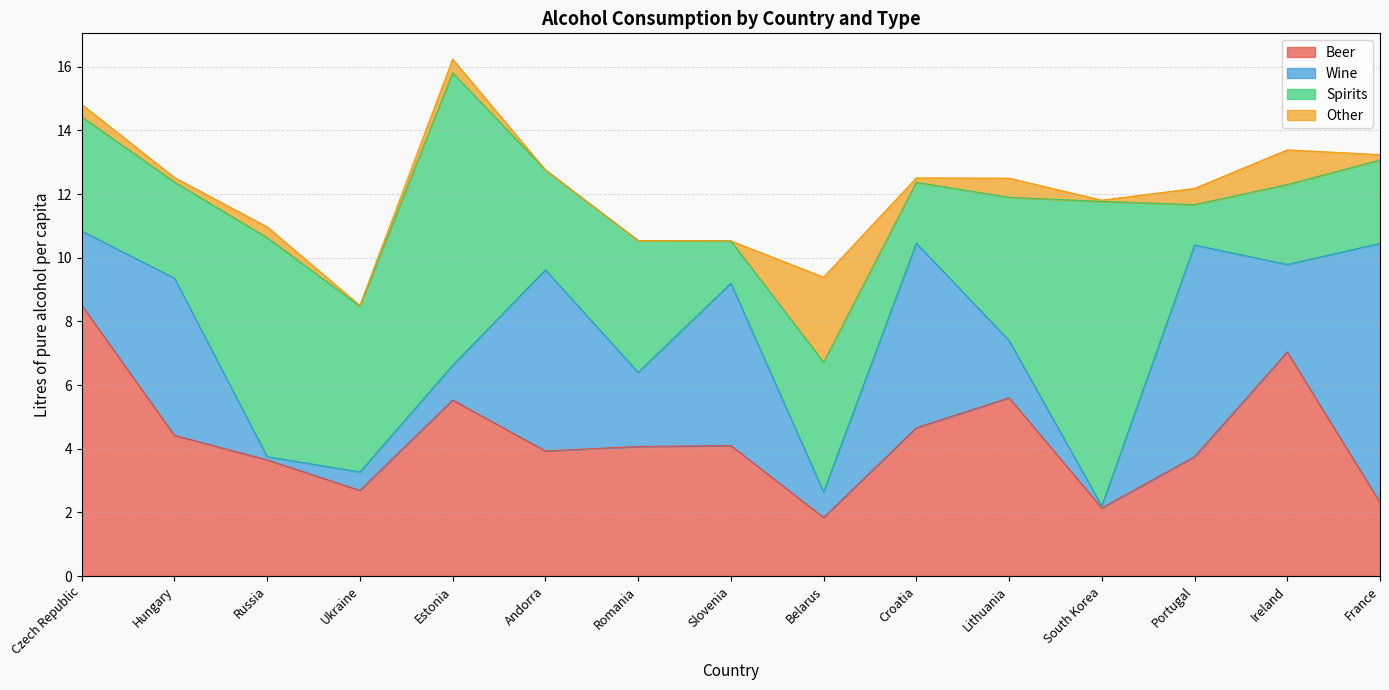

What are all the series names shown in the legend?

Beer, Wine, Spirits, Other